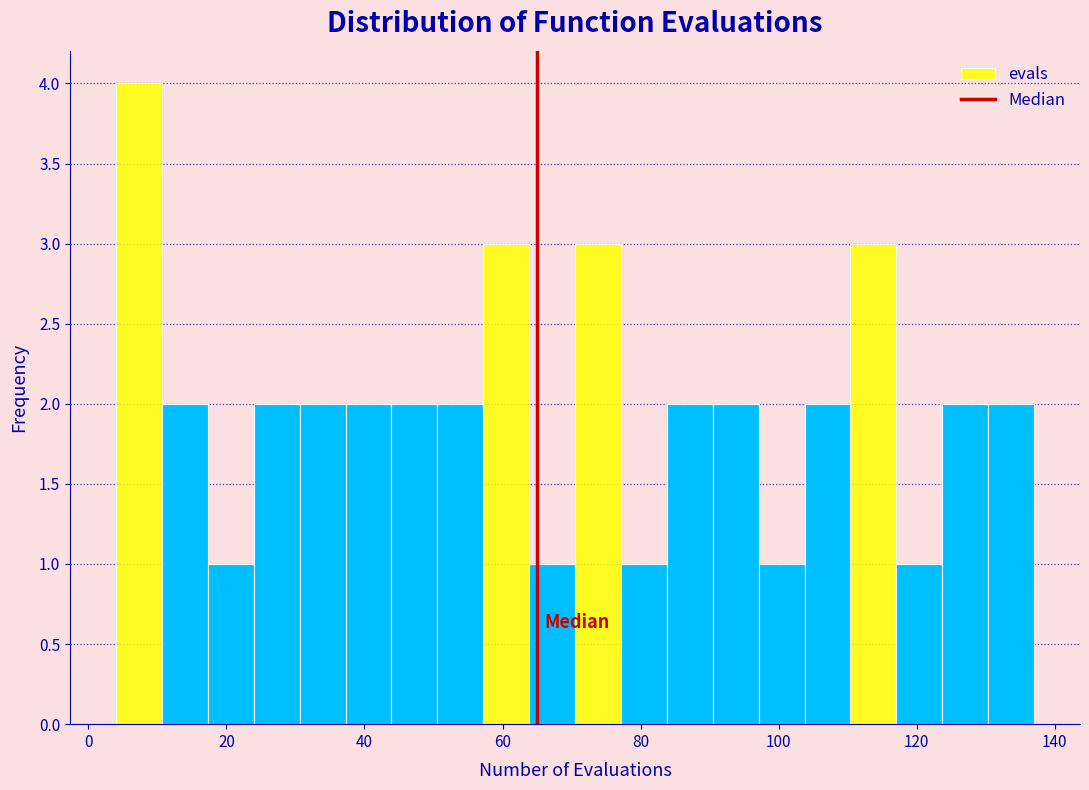

Read against the x-axis, roughly where is the centre of the tallest bar?

8